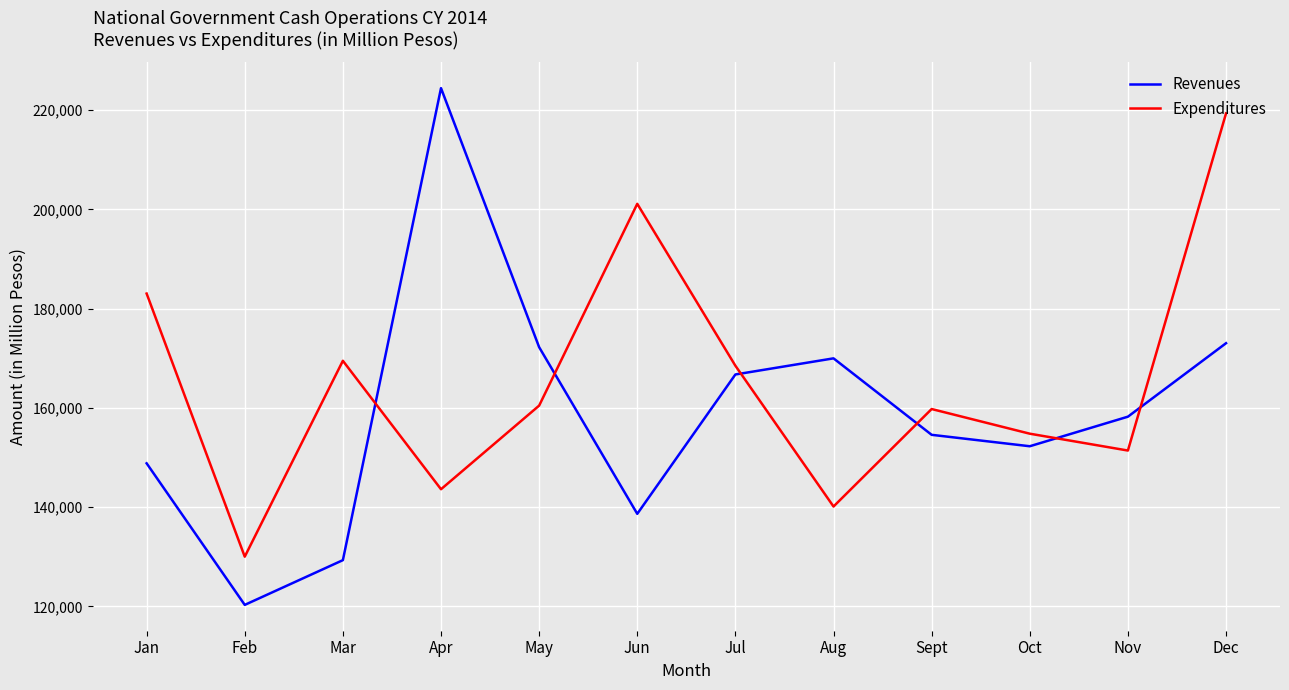

At which category does Revenues reach its first local peak?

Apr